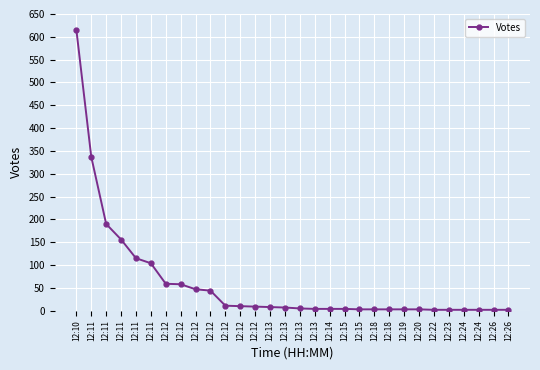

Count the number of data series in this chart.

1